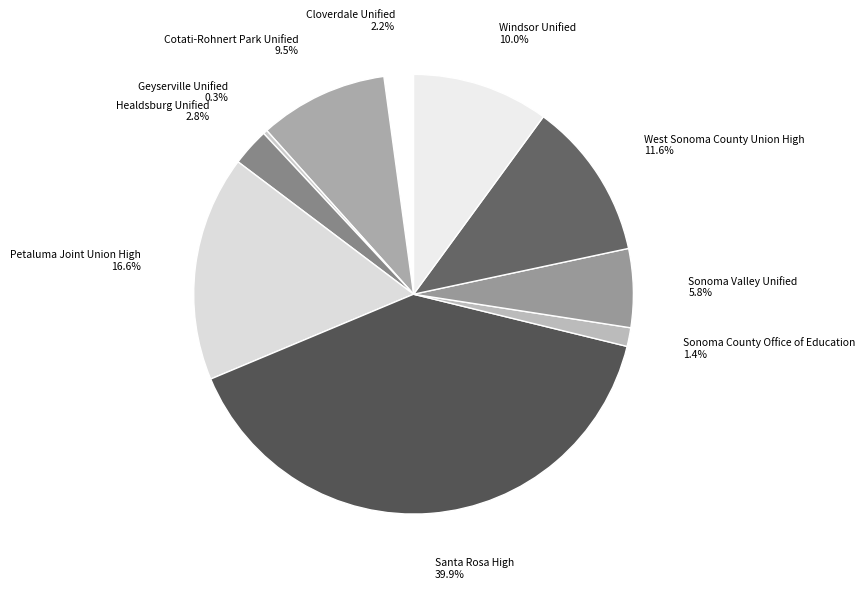

Is West Sonoma County Union High the majority of the pie?

No